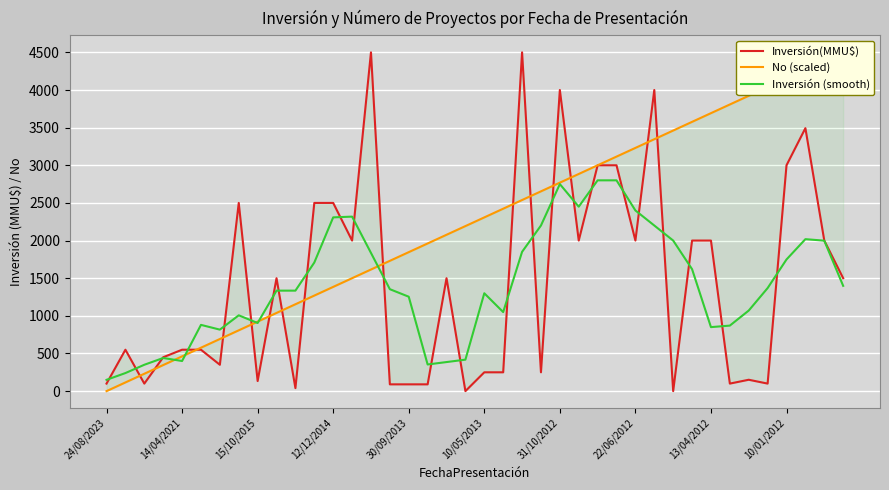

True or false: No (scaled) has more than 1 points higher than both neighbors.

False